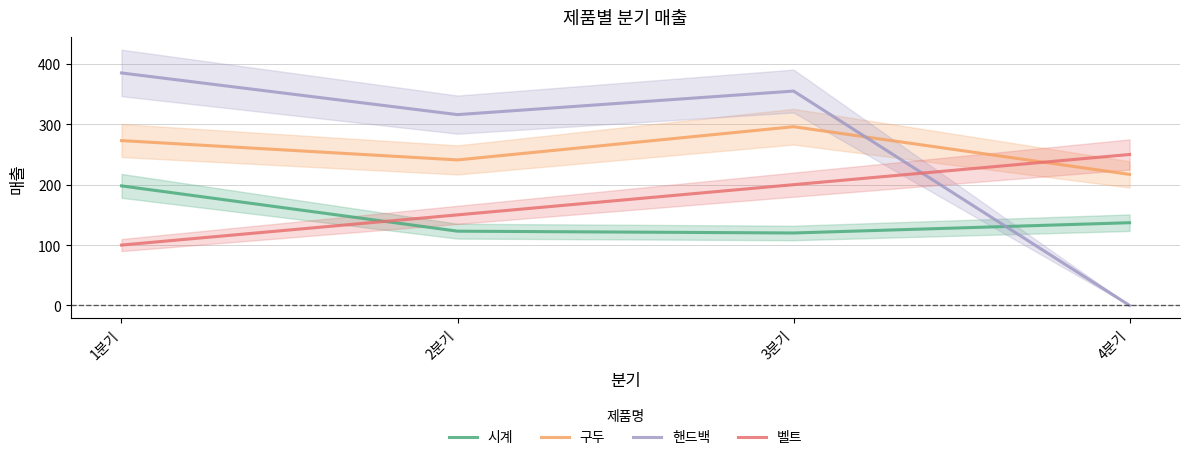

Is this an area chart (filled region under the line)?

No